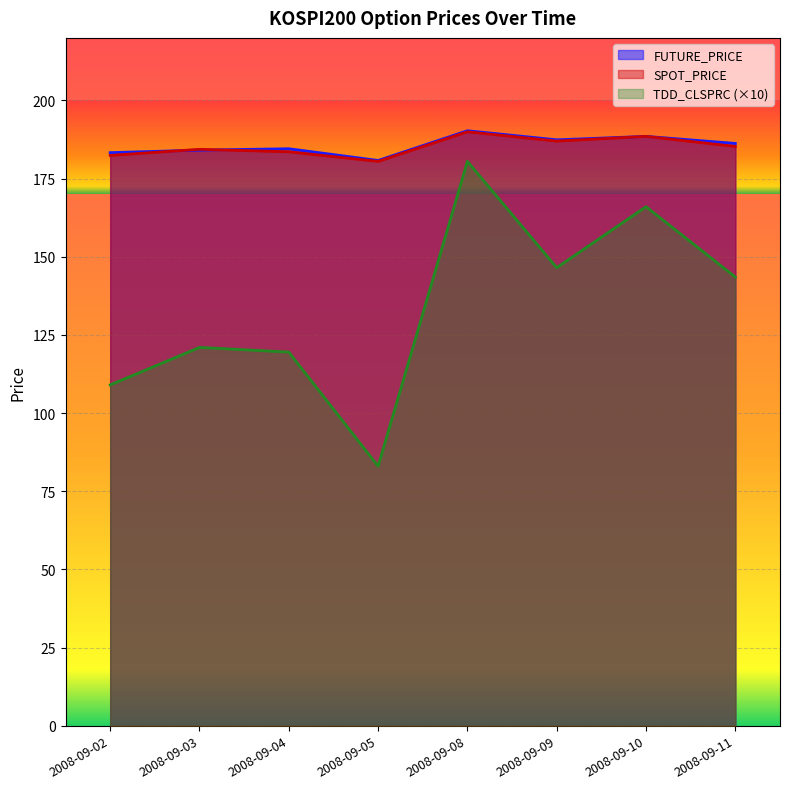

Reading left to right, what are all the values shown in this chart?

FUTURE_PRICE: 2008-09-02=183.3	2008-09-03=184.1	2008-09-04=184.6	2008-09-05=180.8	2008-09-08=190.3	2008-09-09=187.4	2008-09-10=188.5	2008-09-11=186.2
SPOT_PRICE: 2008-09-02=182.4	2008-09-03=184.4	2008-09-04=183.6	2008-09-05=180.5	2008-09-08=190.0	2008-09-09=187.0	2008-09-10=188.5	2008-09-11=185.3
TDD_CLSPRC: 2008-09-02=109.0	2008-09-03=121.0	2008-09-04=119.5	2008-09-05=83.0	2008-09-08=180.5	2008-09-09=146.5	2008-09-10=166.0	2008-09-11=143.5